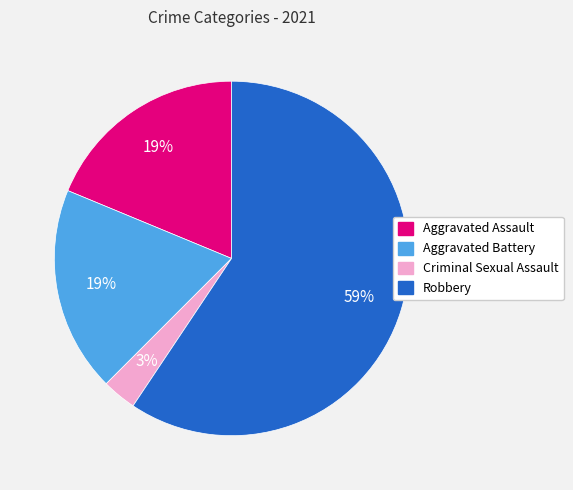

Does Aggravated Battery account for over 50% of the chart?

No